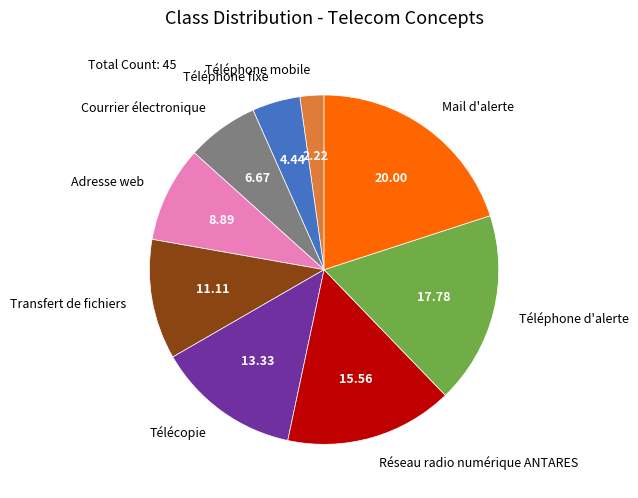

Which has a higher value, Transfert de fichiers or Téléphone d'alerte?

Téléphone d'alerte